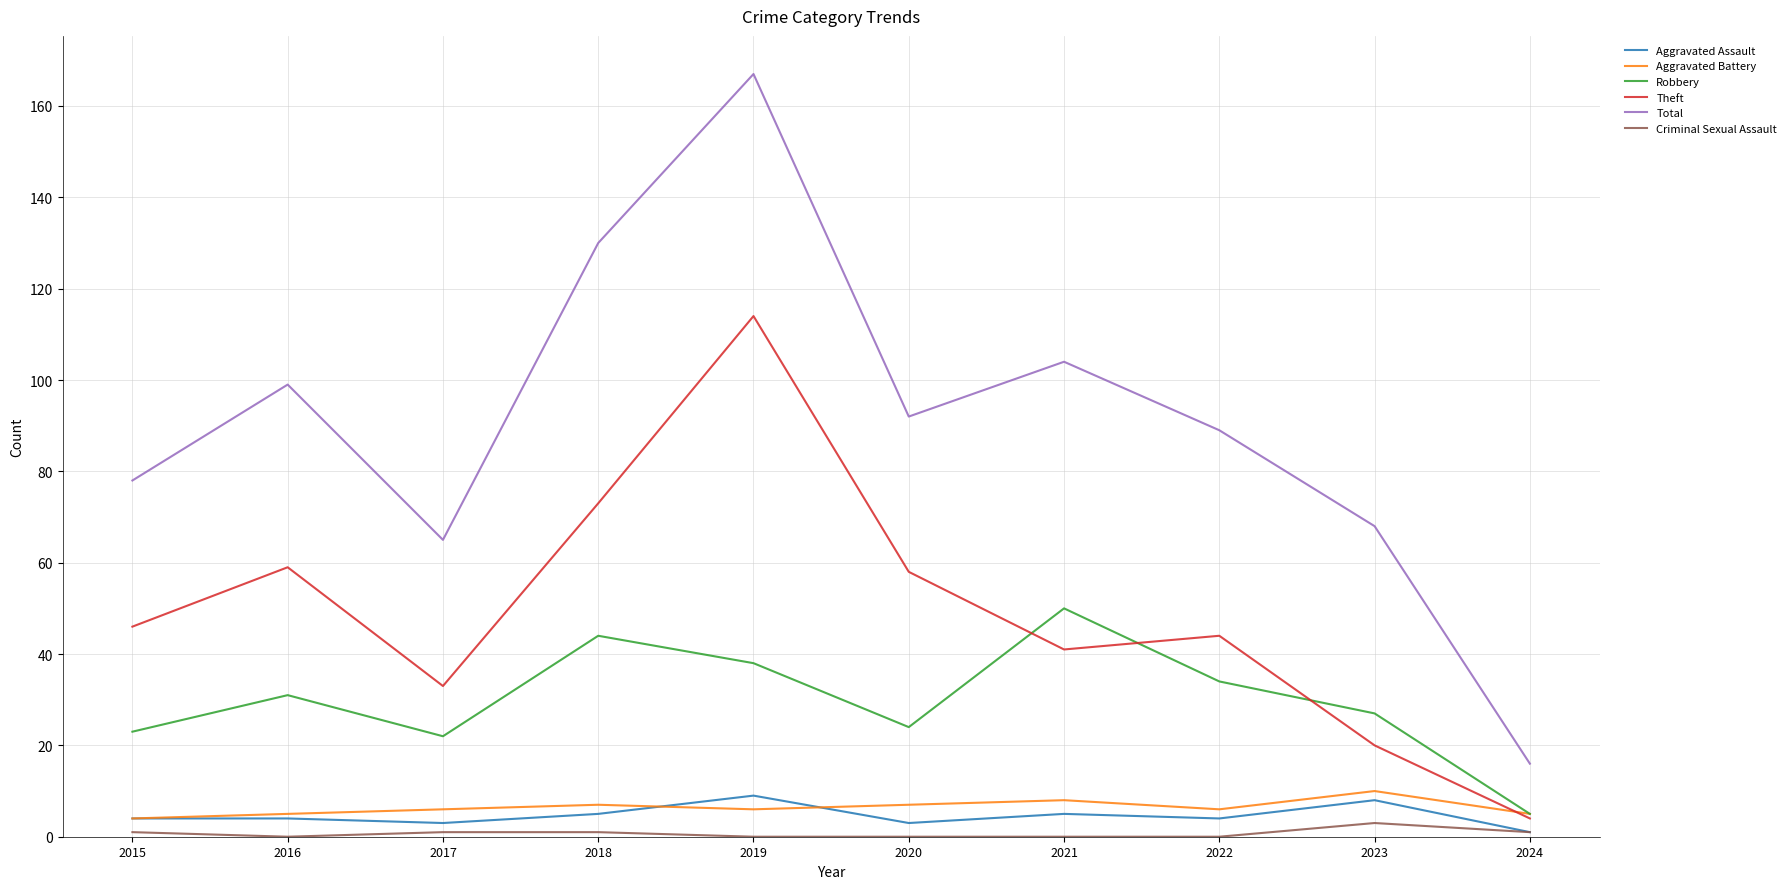

How many series are shown in this chart?

6